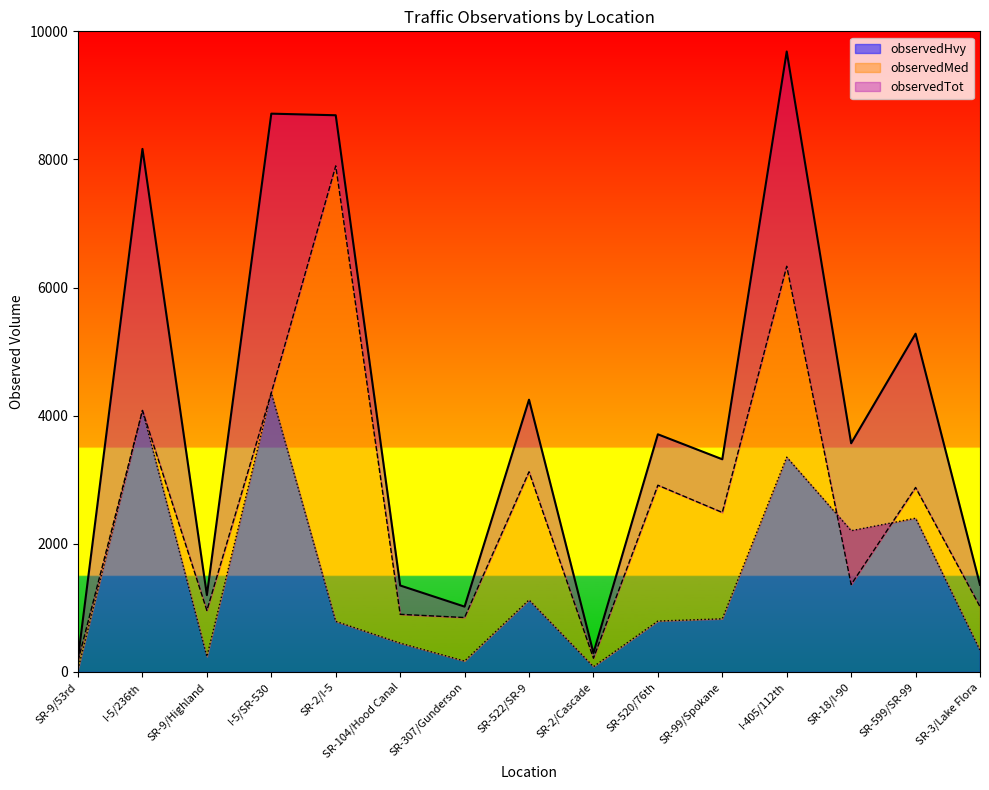

True or false: observedHvy has a value of 450.0 at SR-104/Hood Canal.

True